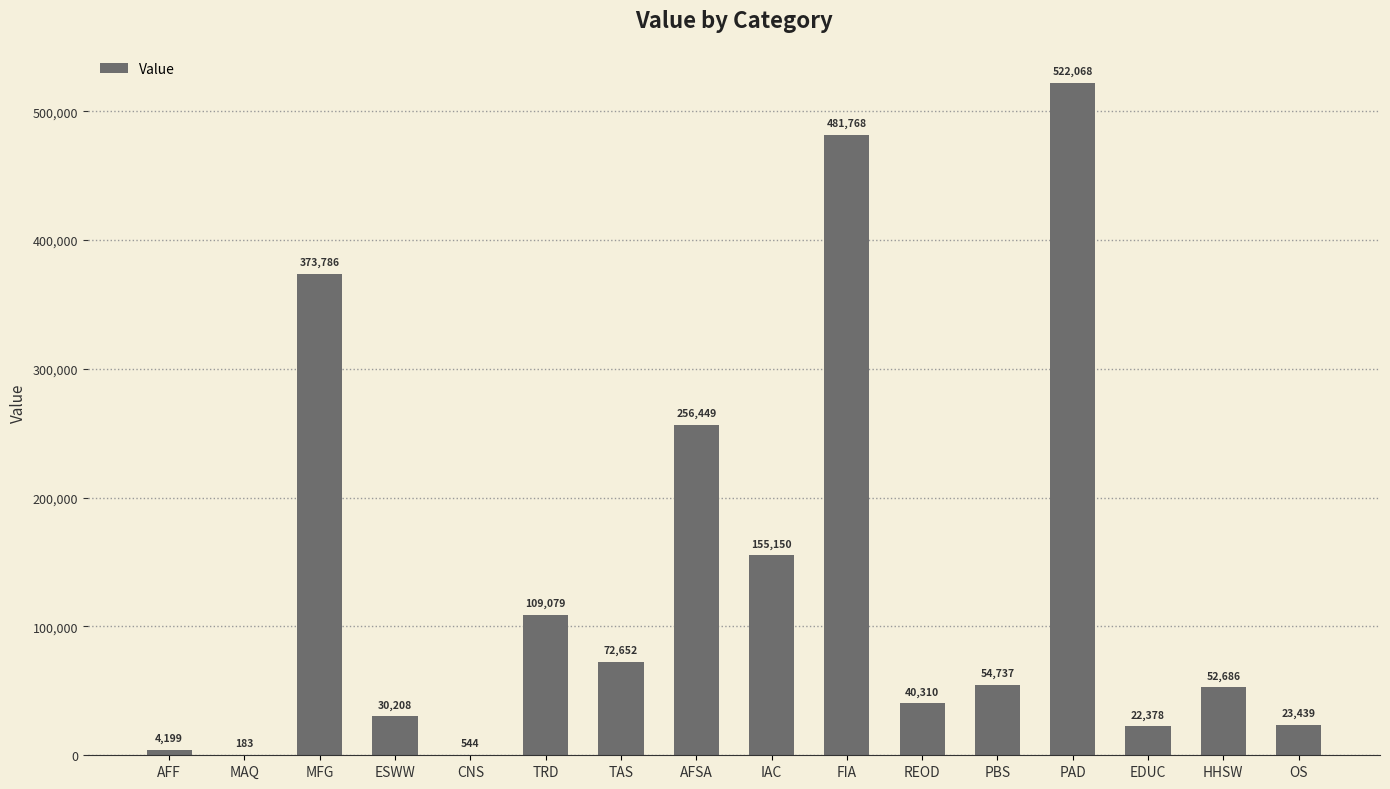

Which label corresponds to the largest value in the chart?

PAD